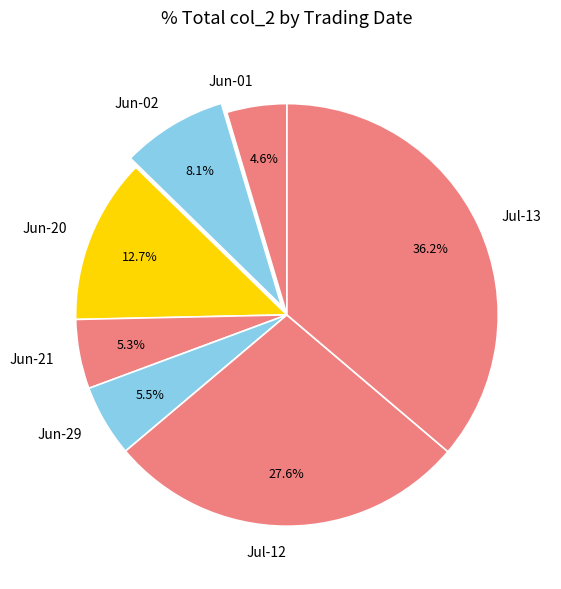

Between Jul-13 and Jun-29, which is larger?

Jul-13